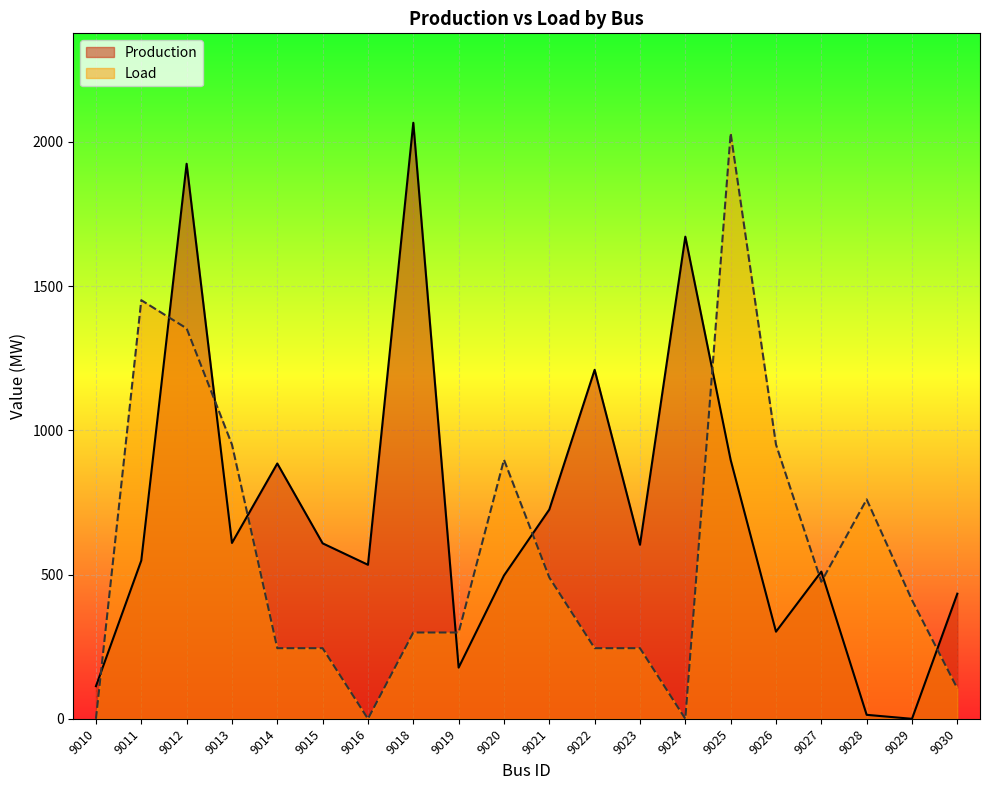

How many values in the Load series exceed 411?

10